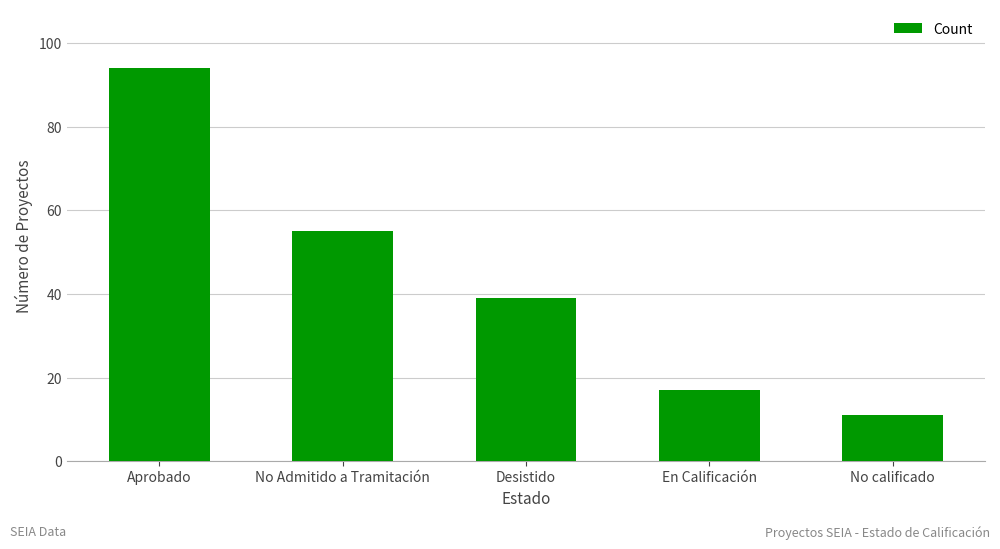

Reading left to right, extract all data points from this chart.

Aprobado=94	No Admitido a Tramitación=55	Desistido=39	En Calificación=17	No calificado=11